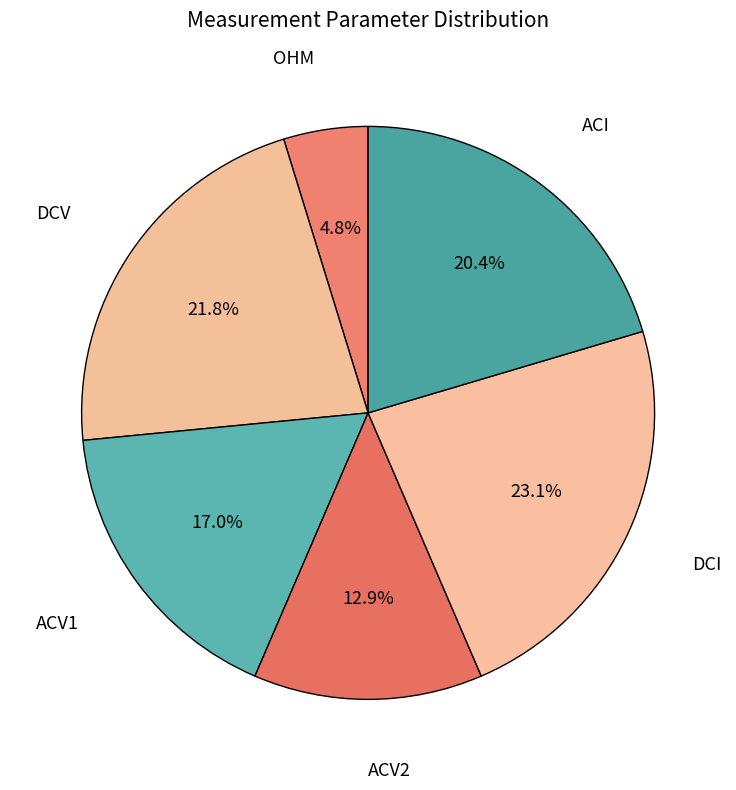

Is it true that DCV is 22% of the pie?

True